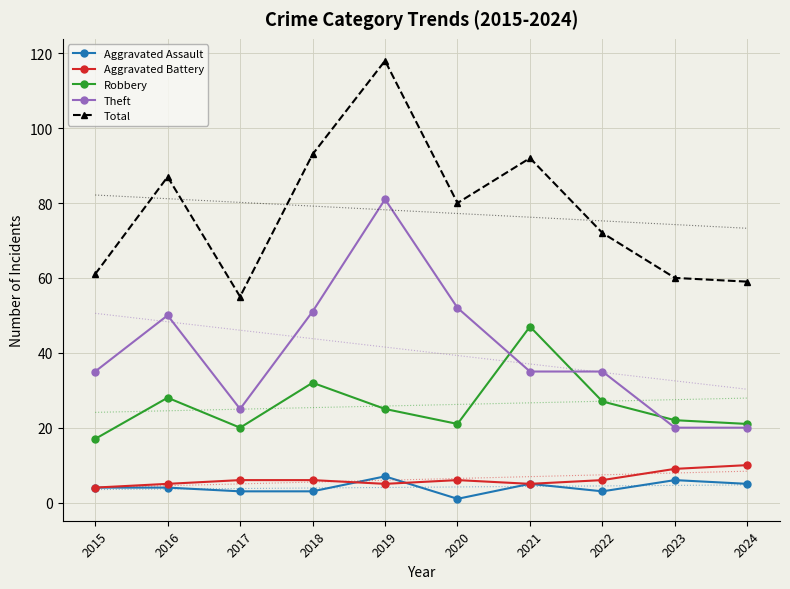

Read the Robbery value at 2021, to the nearest 10.

50